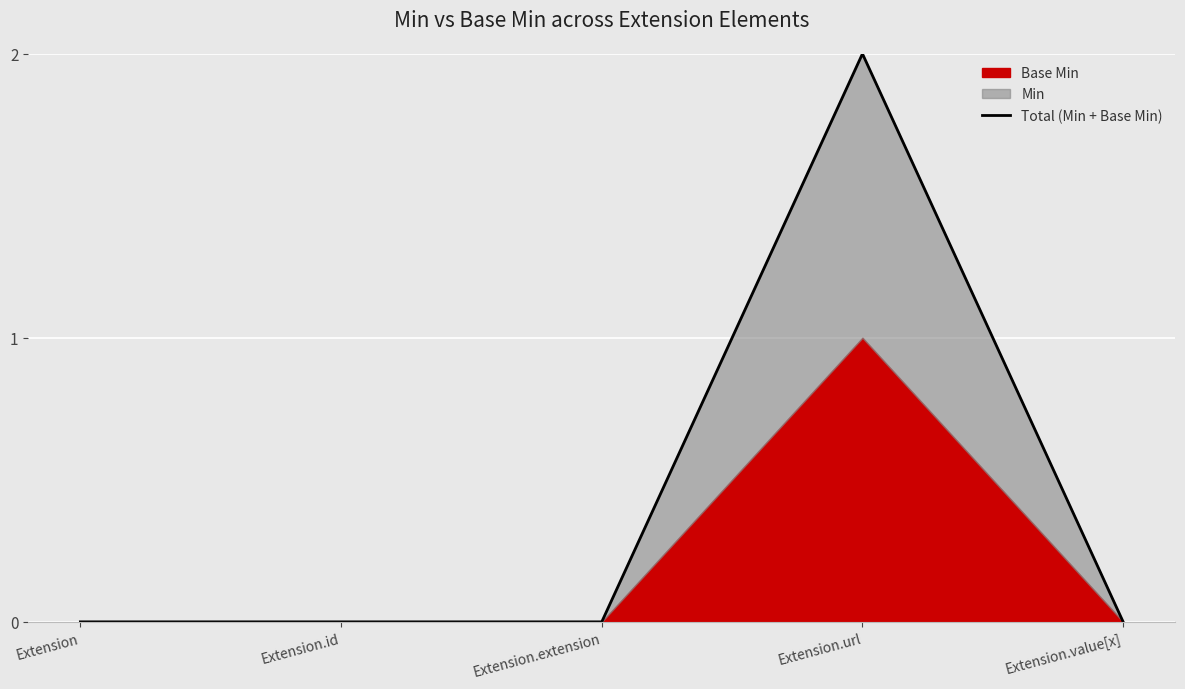

List the labels in order of value, smallest first.

Extension, Extension.id, Extension.extension, Extension.value[x], Extension.url